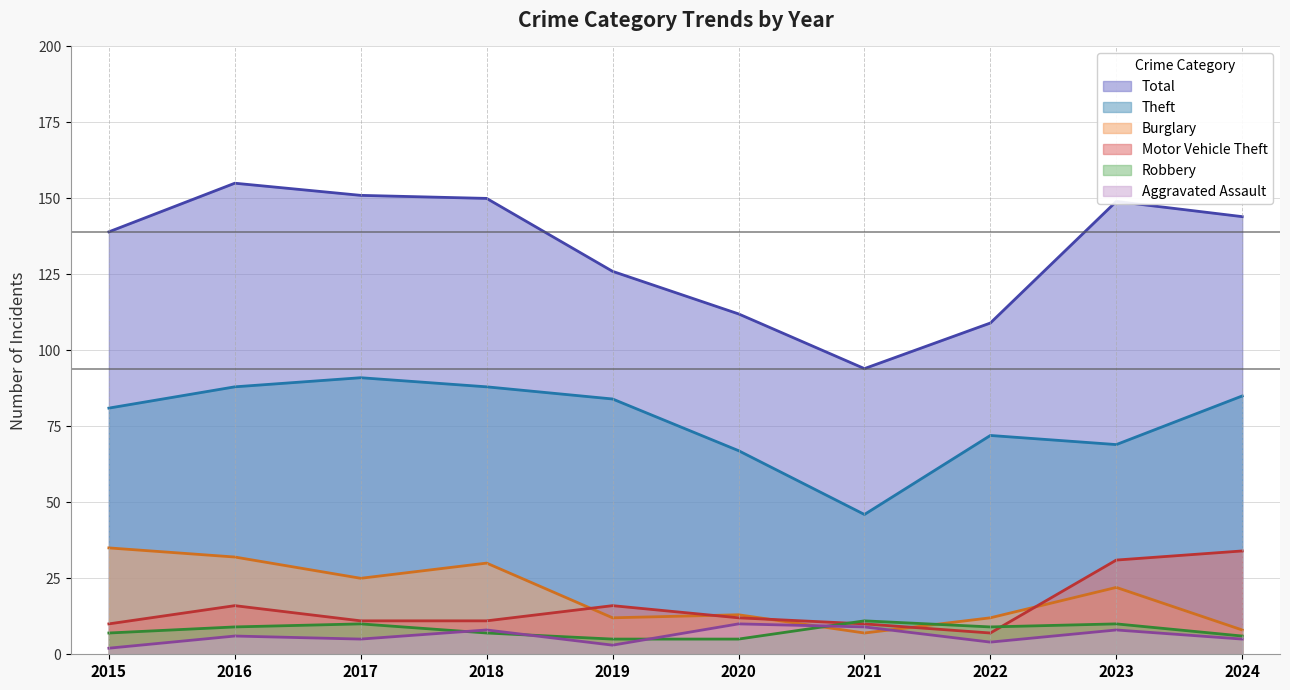

True or false: Robbery and Burglary cross at least once.

True